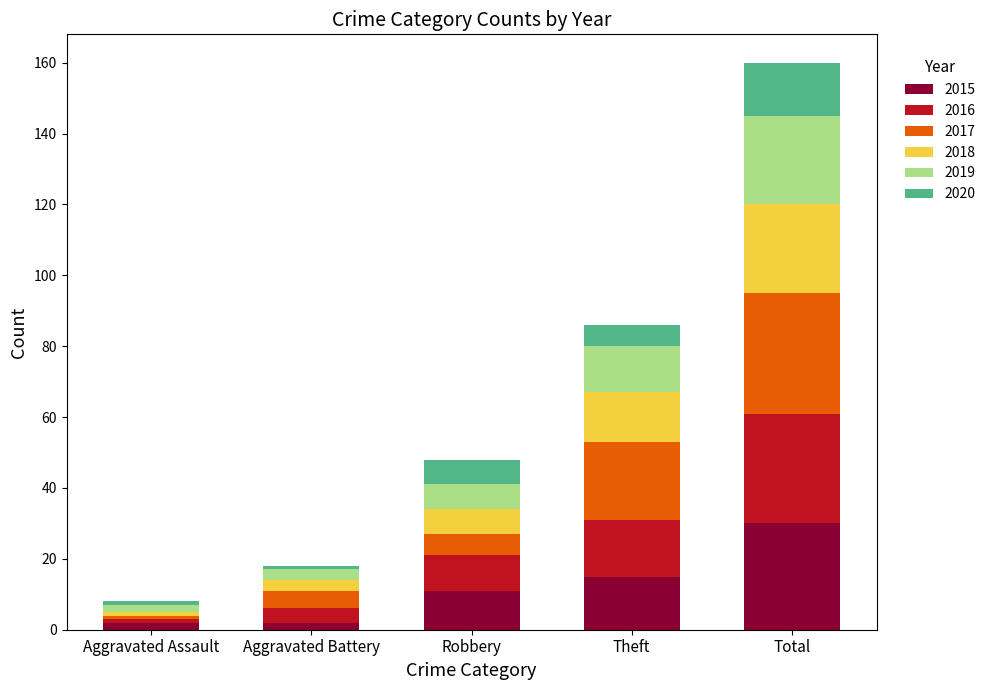

At which category is the sum across all series the highest?

Total